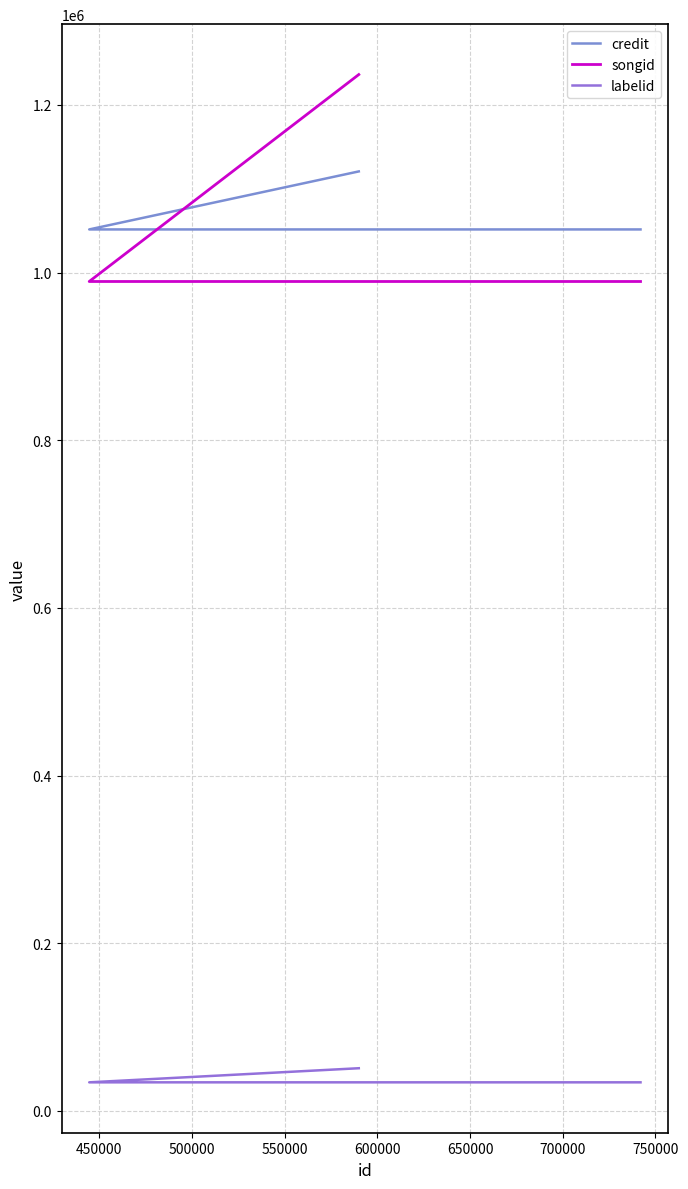

Is it true that credit equals 1051410 at 450000?

True